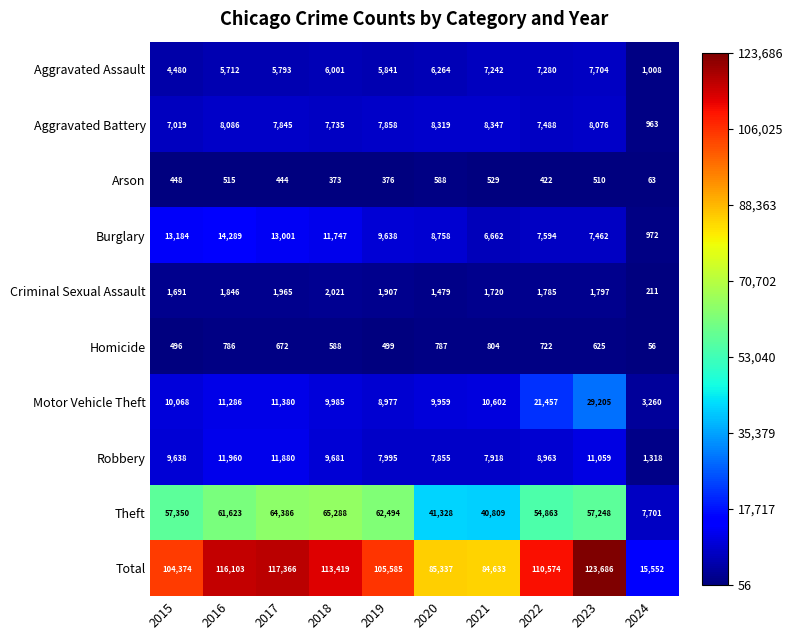

Where does the Aggravated Battery series first go above 7858?

2016